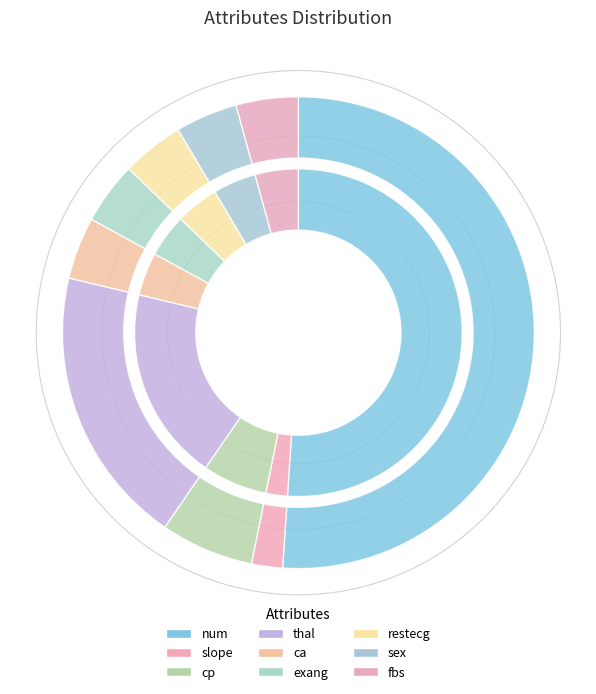

True or false: slope accounts for 2% of the total.

True